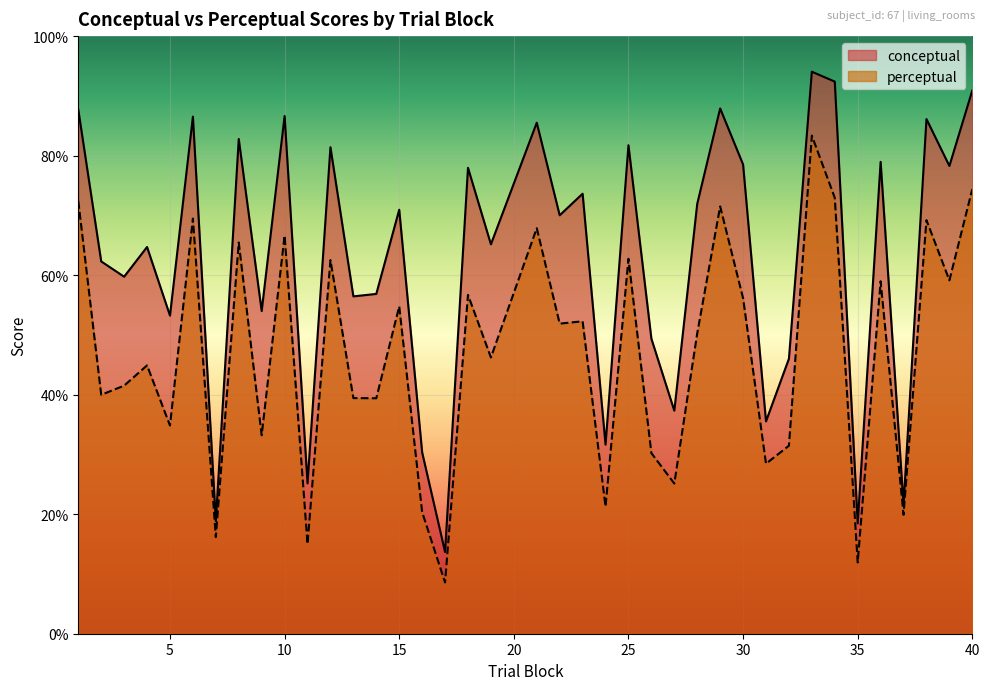

What is the highest value of the perceptual series?

83.3